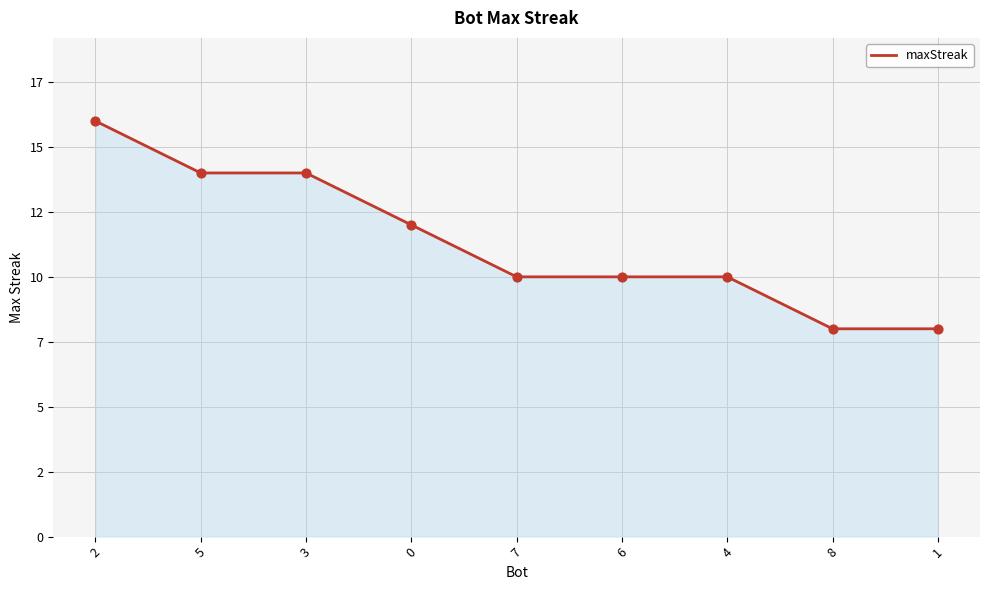

What is the change in value from 0 to 7?

-2